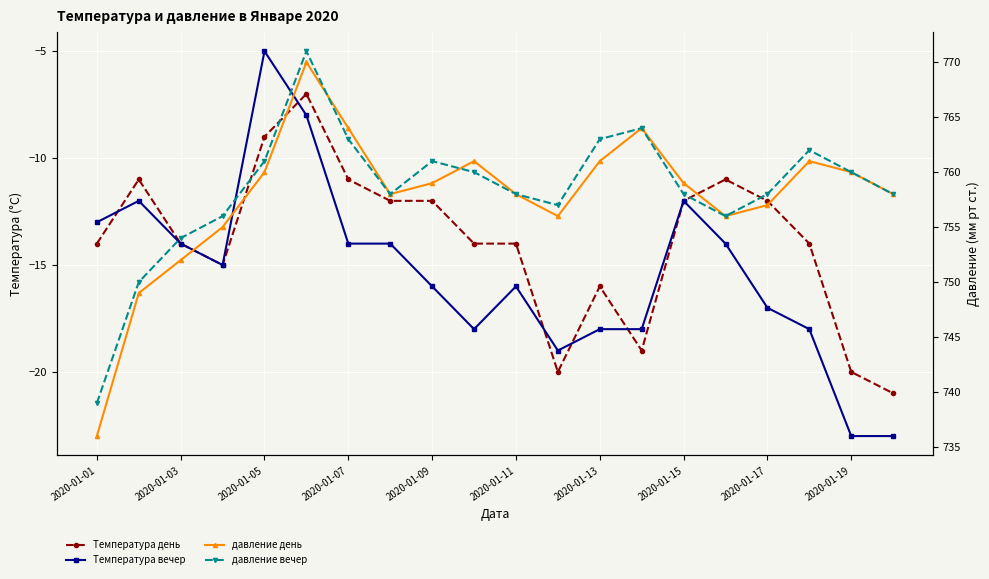

What is the sum of all давление вечер values?

15167